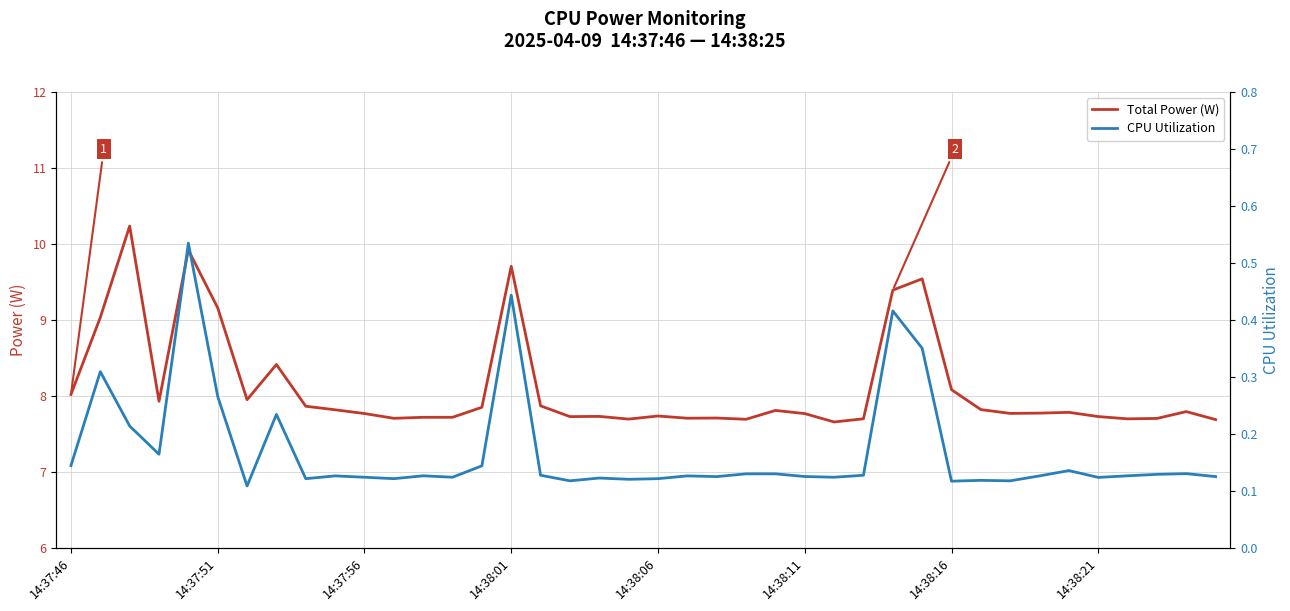

What is the total value across all series at 33?

7.9